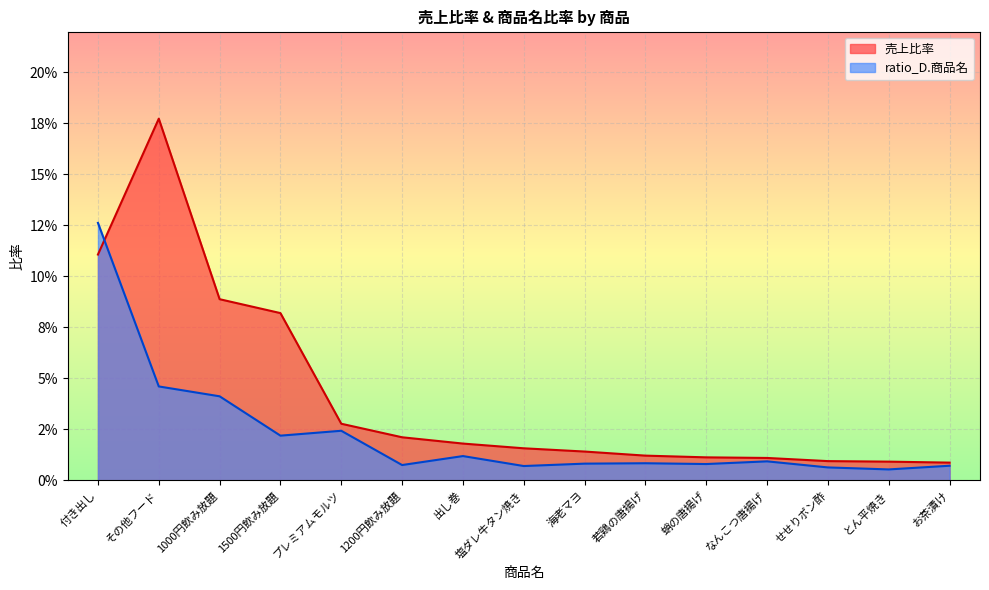

Does the chart display data point markers on the line(s)?

No